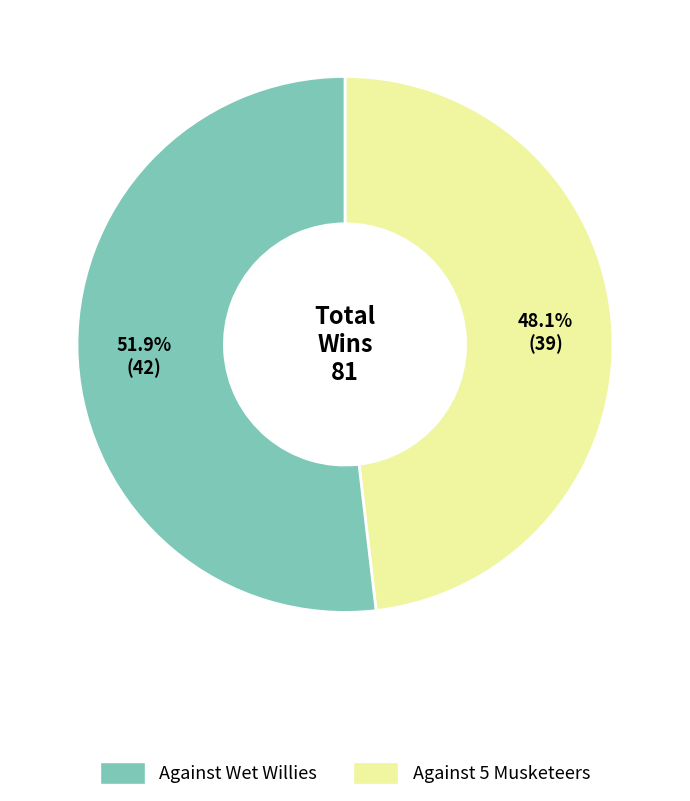

Is there a majority slice in this chart?

Yes